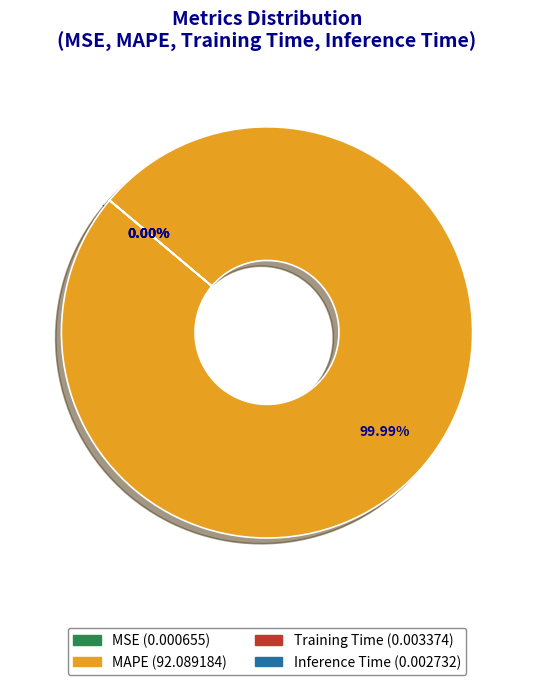

How many slices are in this pie chart?

4